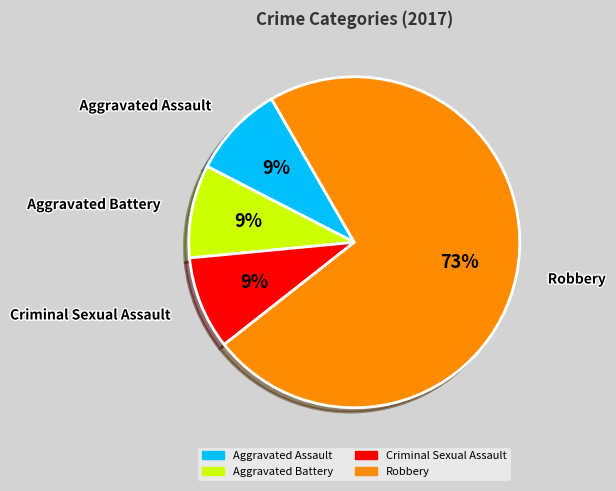

Does any single category account for the majority?

Yes